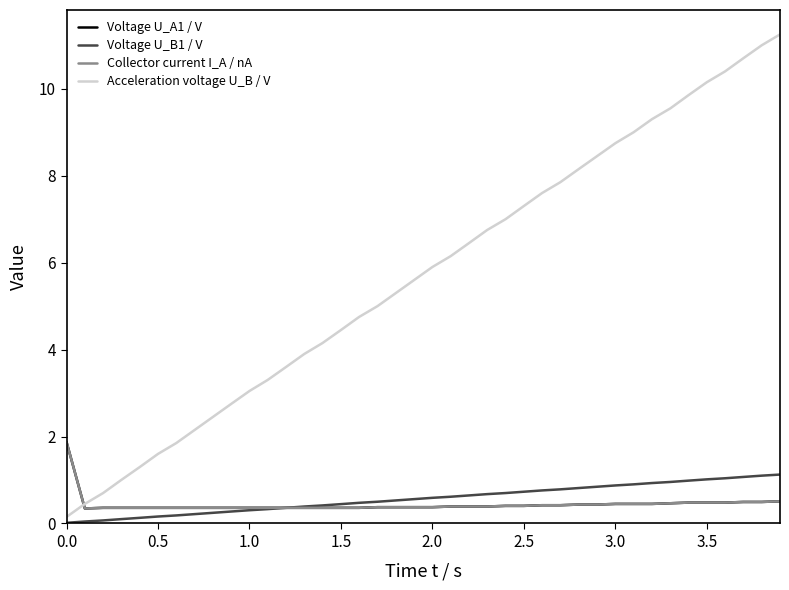

Does the chart display data point markers on the line(s)?

No